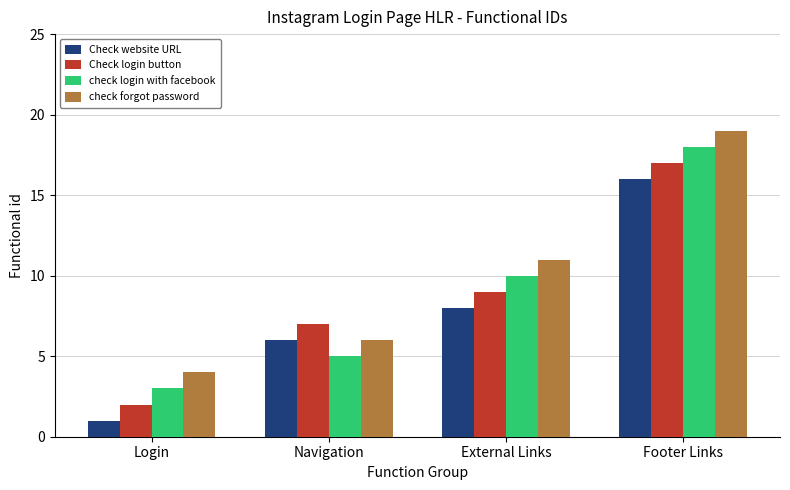

List the labels in order of Check login button value, smallest first.

Login, Navigation, External Links, Footer Links